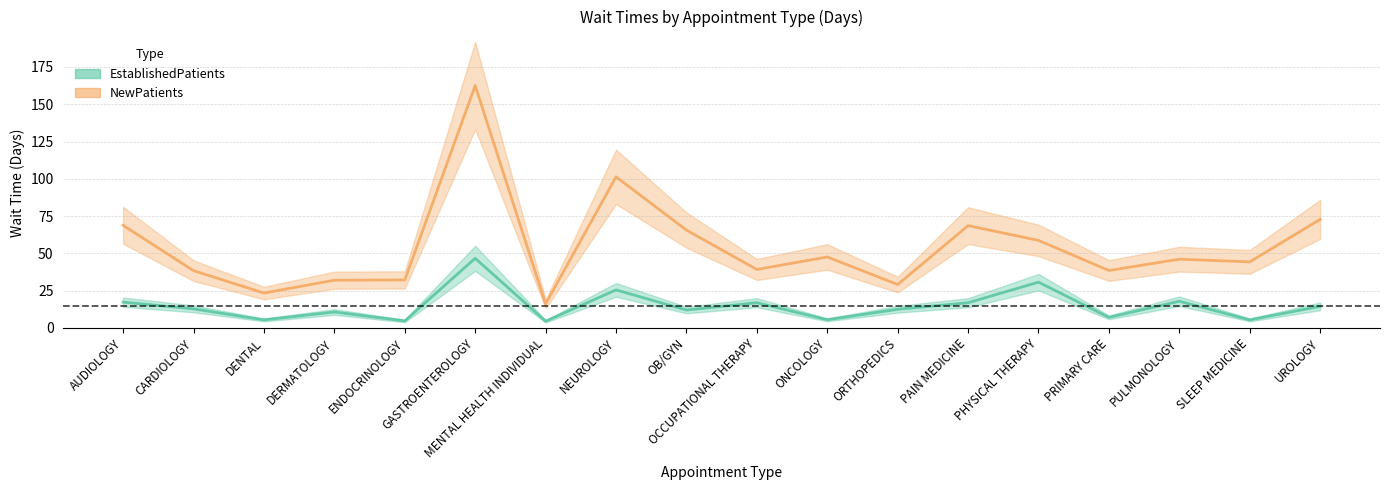

Does the chart have visible grid lines?

Yes